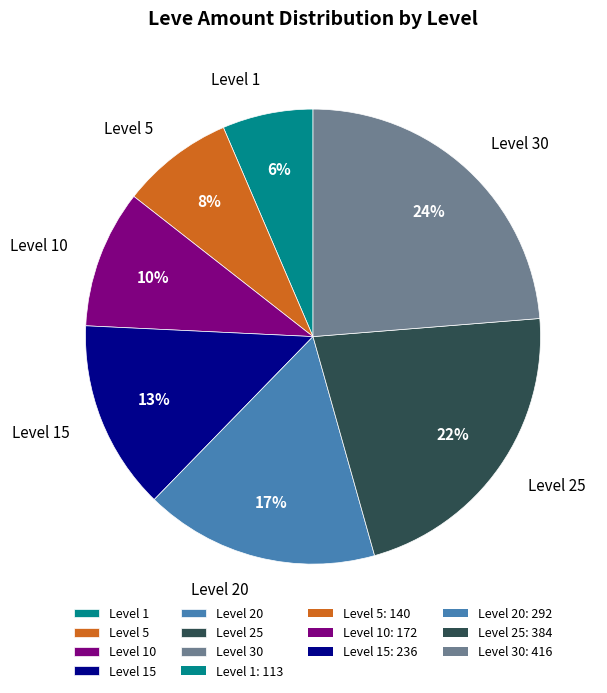

What is the largest slice in the pie chart?

Level 30